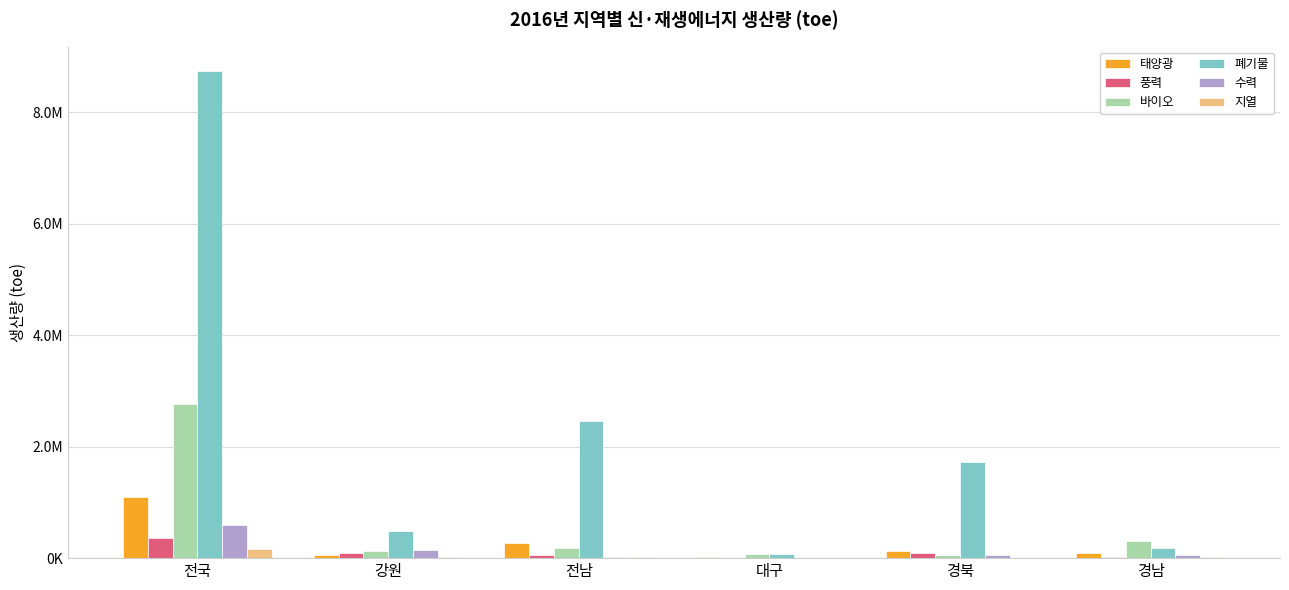

What are all the series names shown in the legend?

태양광, 풍력, 바이오, 폐기물, 수력, 지열